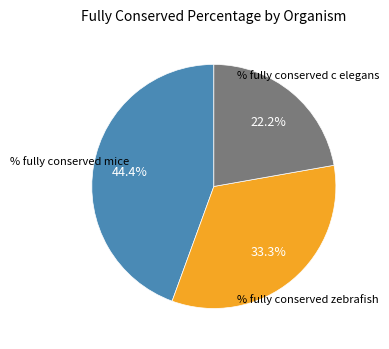

Is there a majority slice in this chart?

No